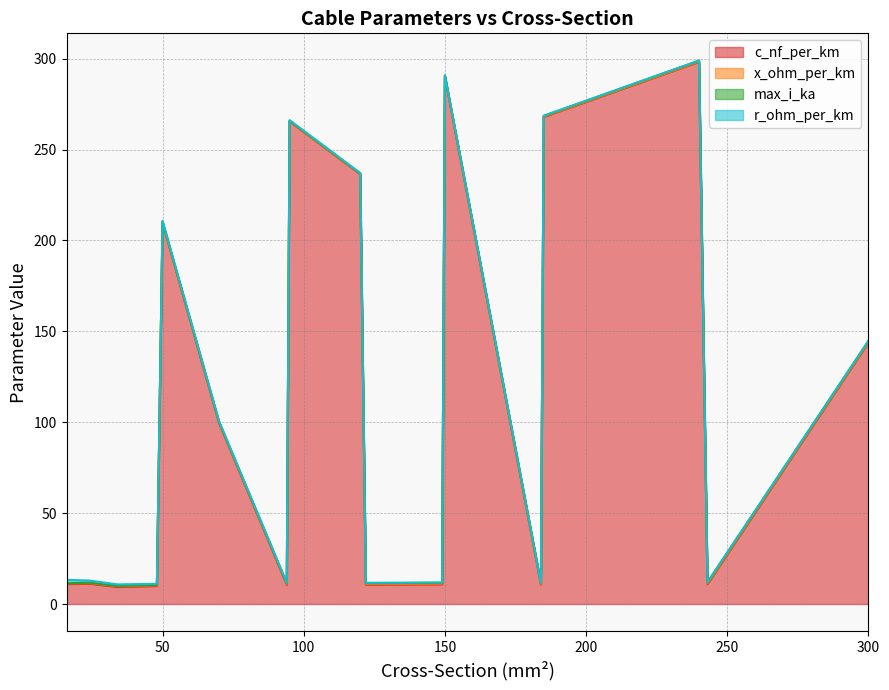

What is the difference between the r_ohm_per_km values at 29 and 19?

1.0